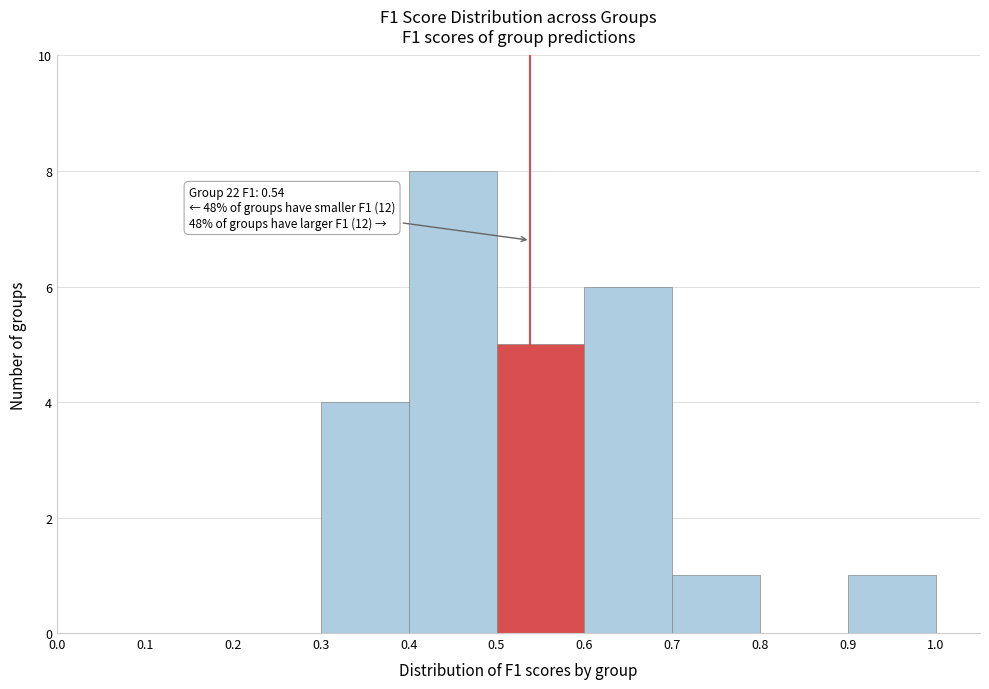

Which range on the x-axis has the tallest bar?

0.4 to 0.5